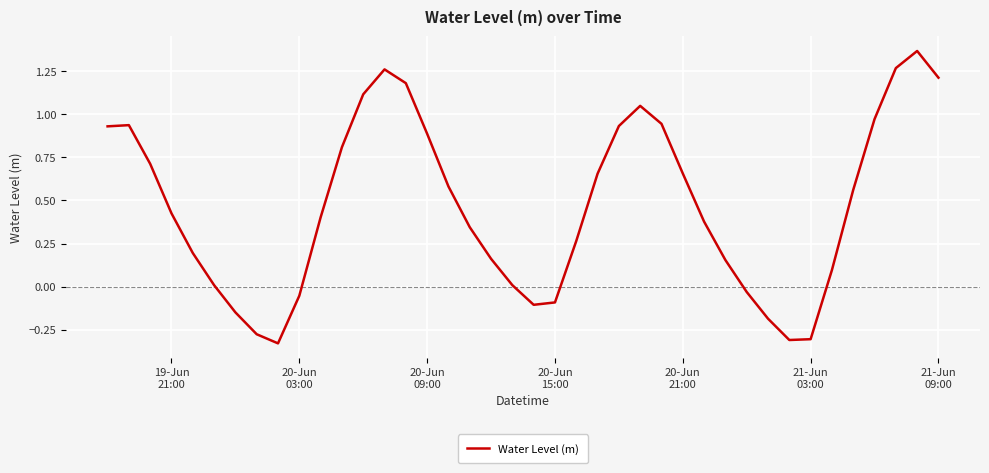

What is the difference between the maximum and minimum values?

1.7